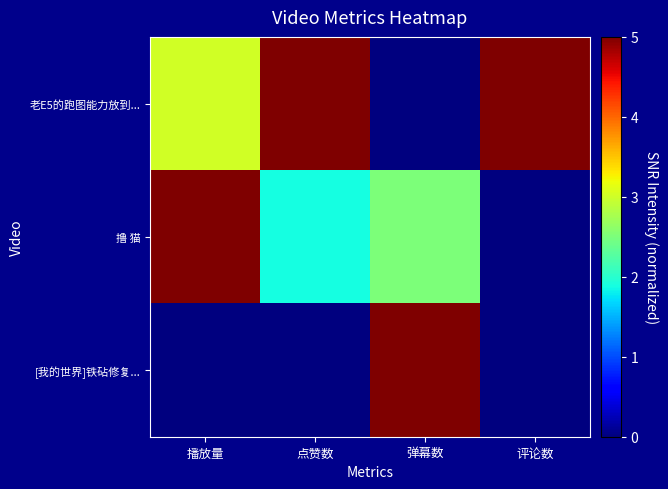

Which category has the highest value across all series?

点赞数